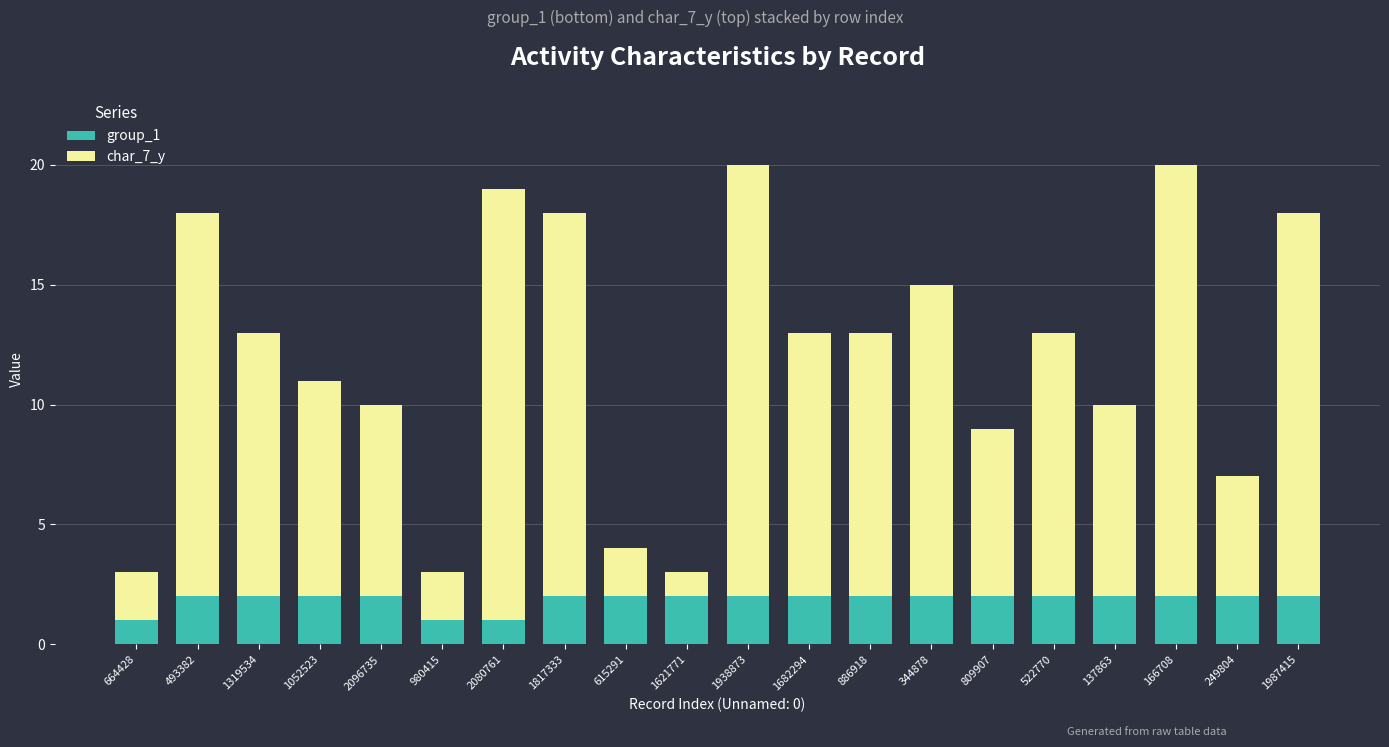

The value of group_1 at 249804 is 2. True or false?

True